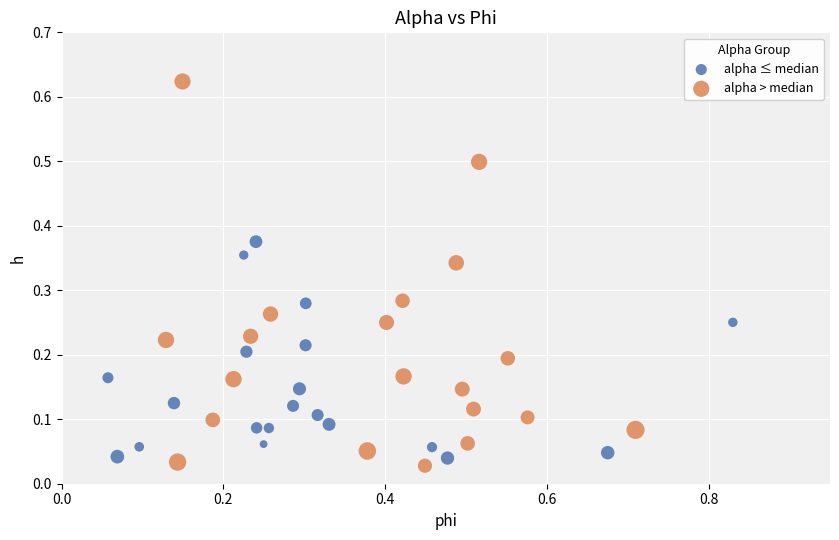

Which series reaches the maximum Y coordinate?

alpha > median